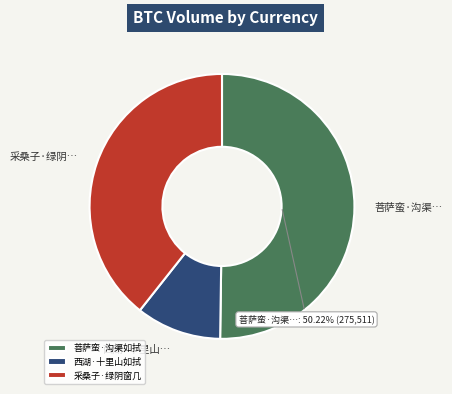

To the nearest percent, what percentage of the pie is 西湖·十里山如拭?

10%